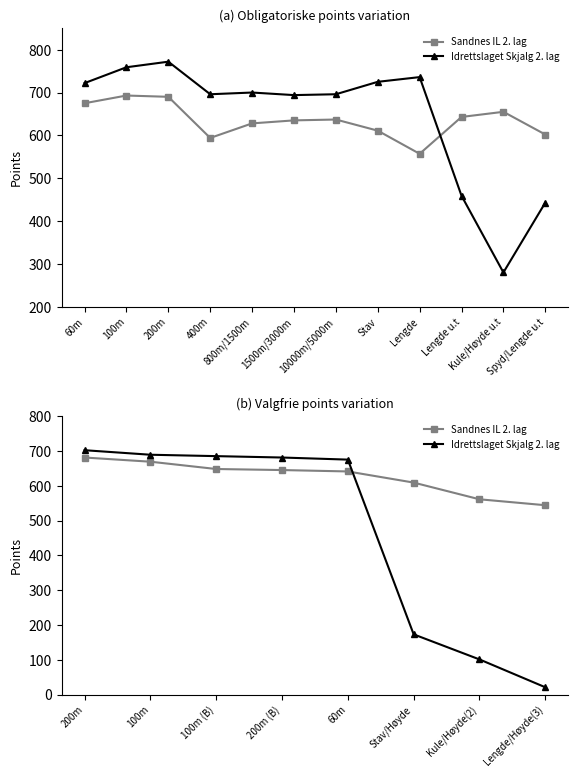

Does the chart have visible grid lines?

No